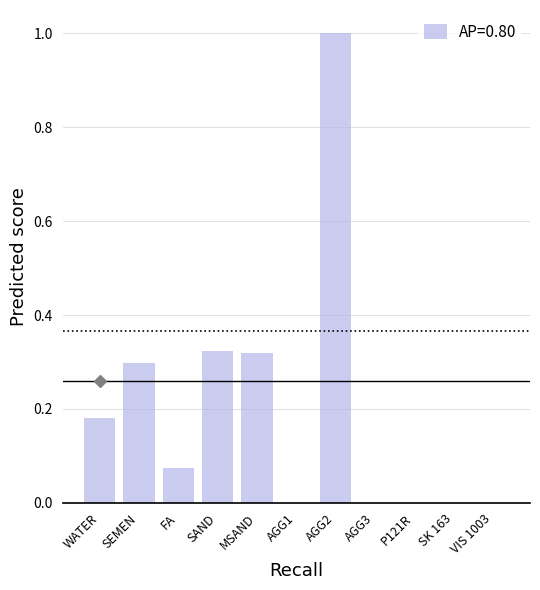

The value at AGG1 is 0.0. True or false?

True